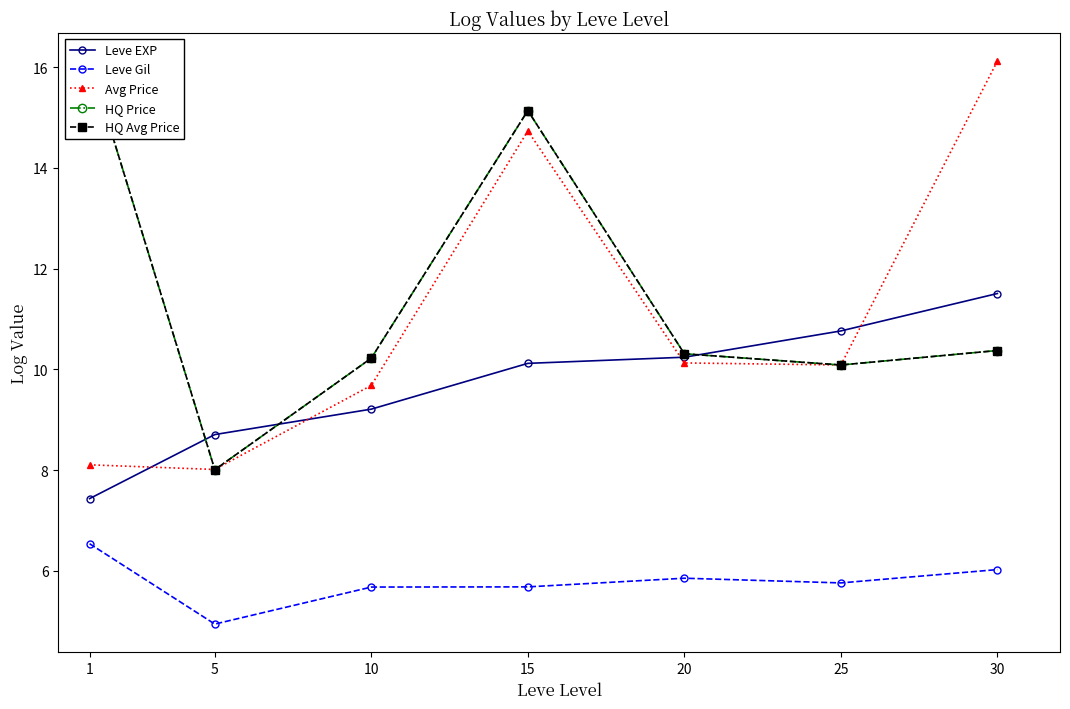

At which category does HQ Avg Price reach its first local valley?

5